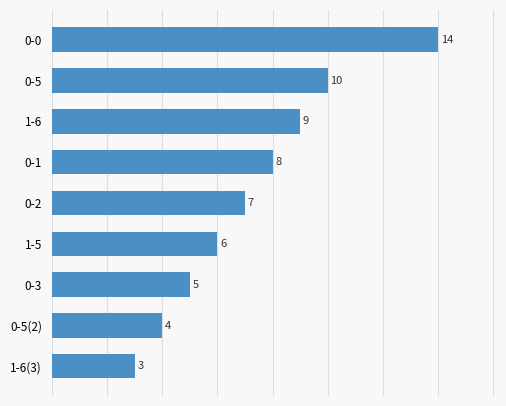

What is the change in value from 0-5(2) to 0-5?

+6